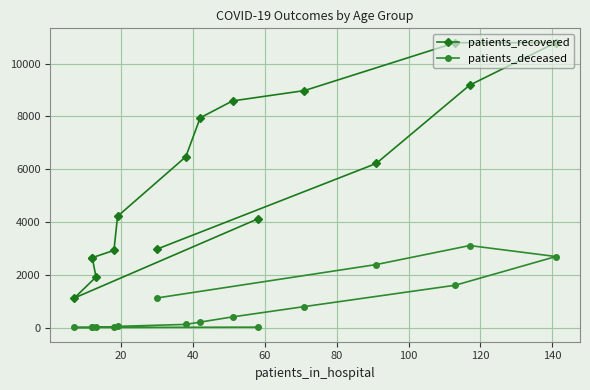

In patients_recovered, how many points are higher than both neighbors (excluding endpoints)?

1